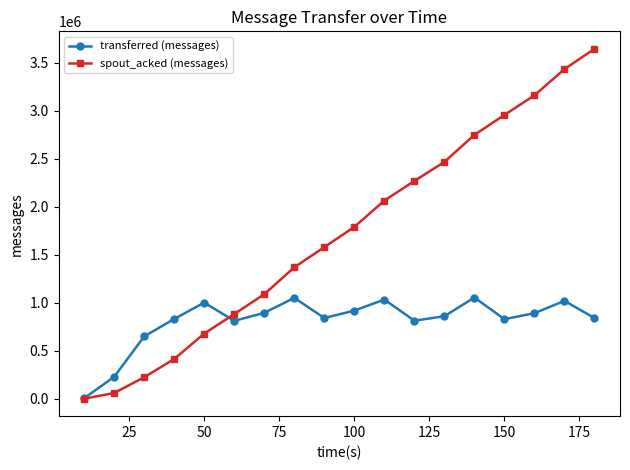

True or false: spout_acked (messages) has more than 1 interior local peaks.

False